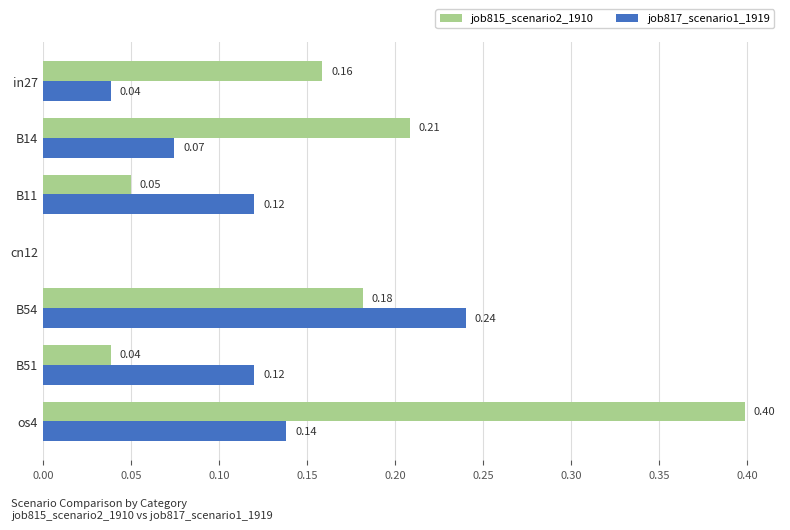

Which series changed the most between in27 and B51?

job815_scenario2_1910